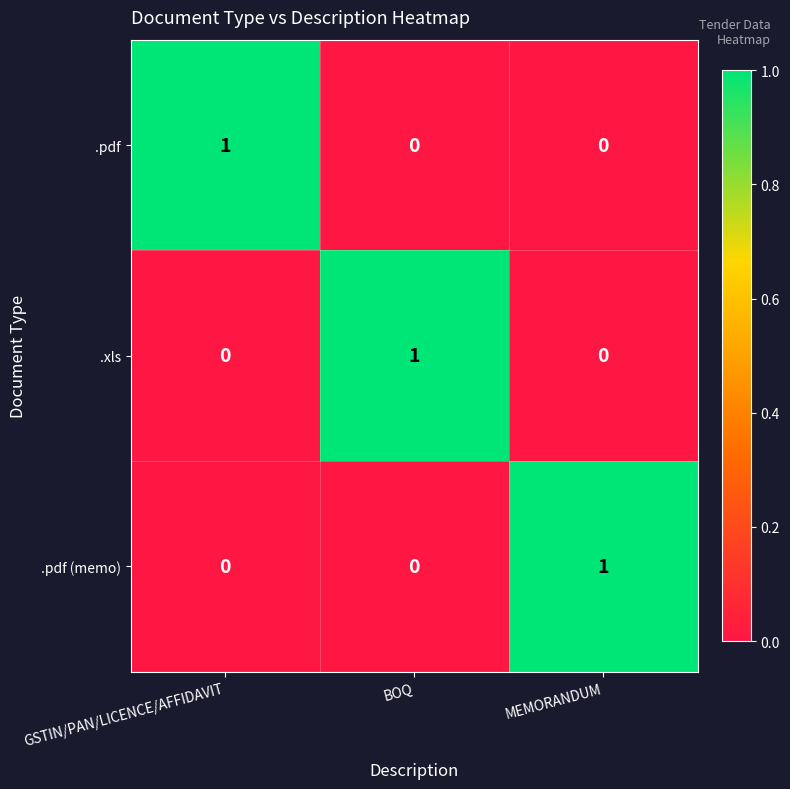

At how many categories does at least one series exceed 0?

3